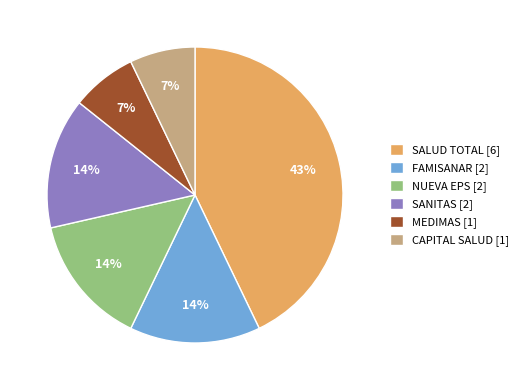

Approximately how many times larger is the value at MEDIMAS [1] compared to CAPITAL SALUD [1]?

1.0